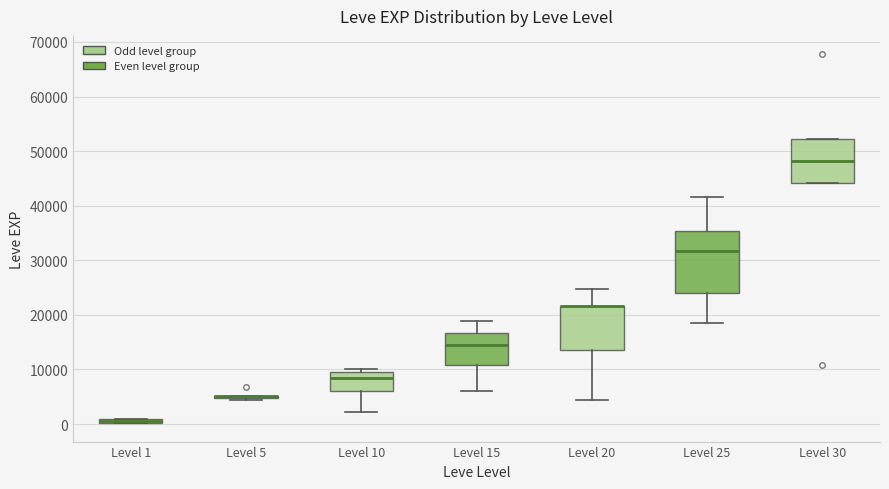

Where is the upper edge of the box for Level 1 on the y-axis? The values are not printed on the chart, so give them approximately, as read against the axis.

1000